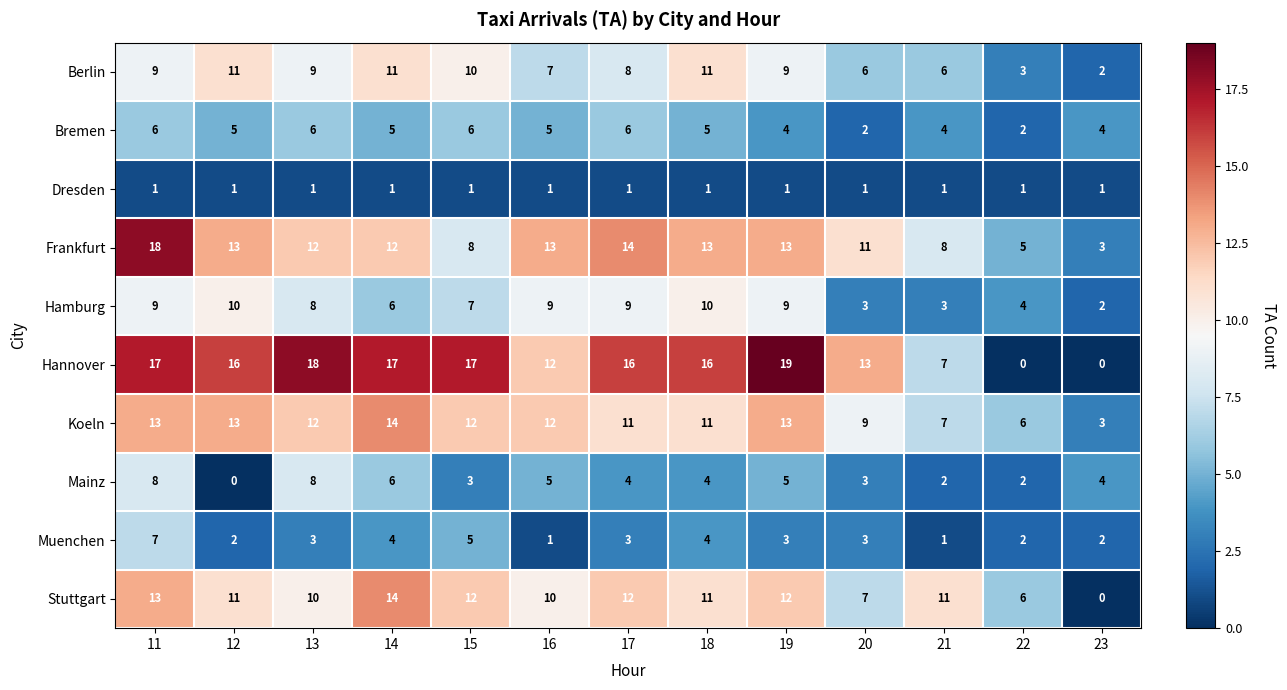

At which label is Hamburg closest to 6?

14